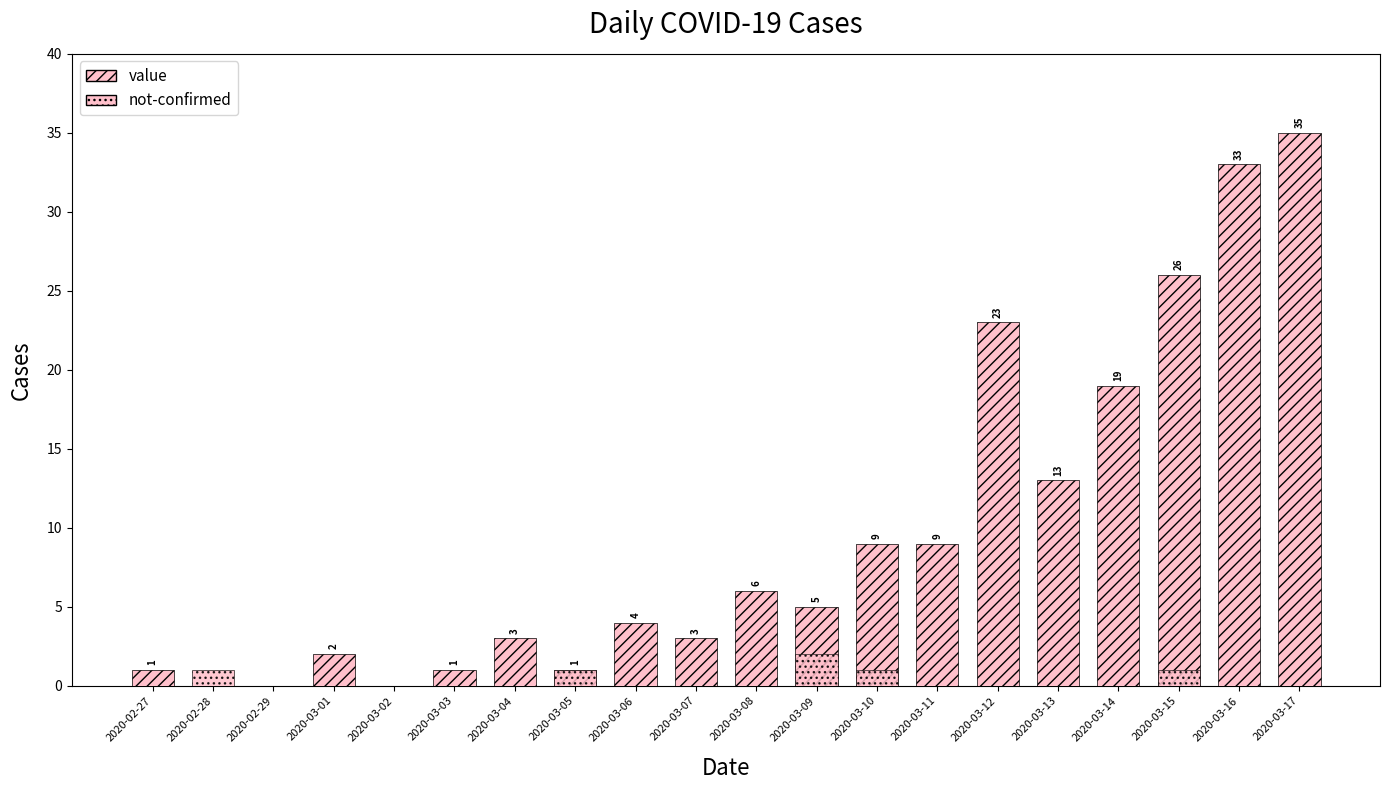

Reading right to left, extract all data points from this chart.

value: 35	33	26	19	13	23	9	9	5	6	3	4	1	3	1	0	2	0	0	1
not-confirmed: 0	0	1	0	0	0	0	1	2	0	0	0	1	0	0	0	0	0	1	0